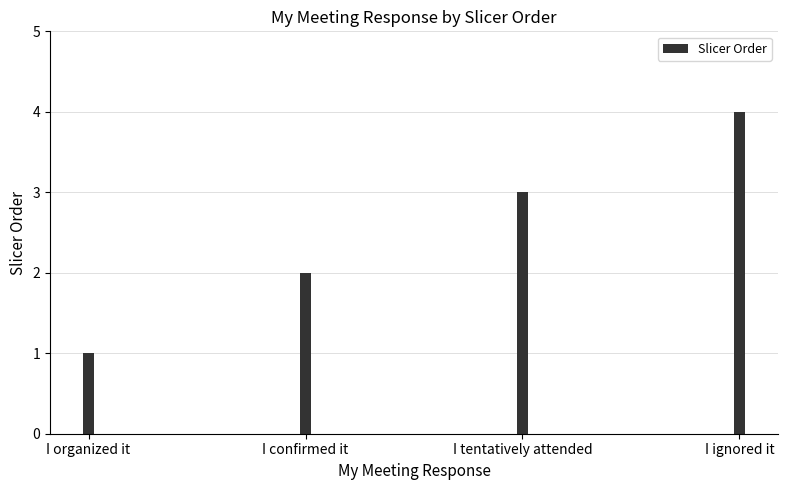

What is the sum of all values?

10